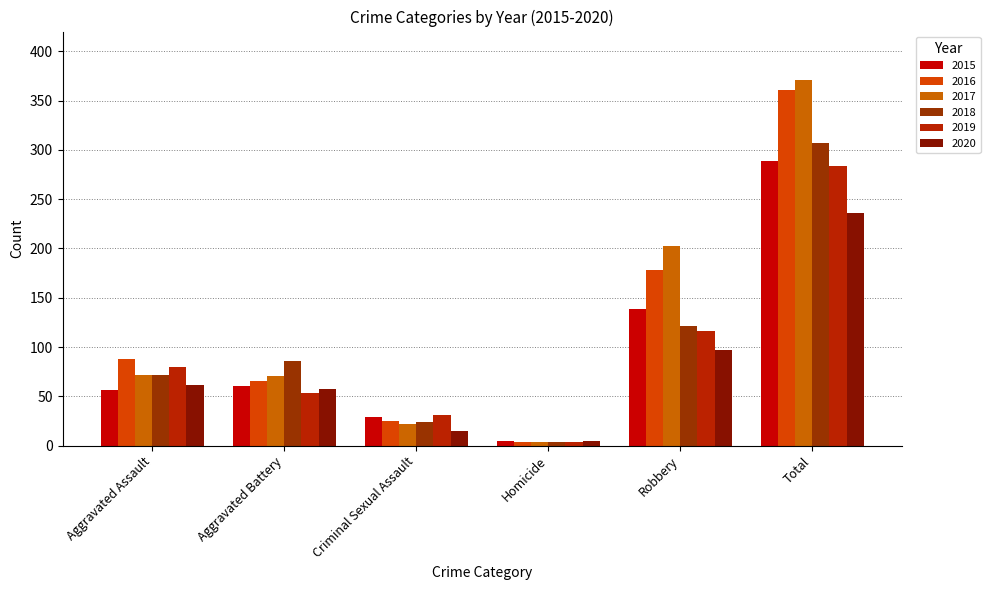

True or false: 2015 has a value of 20 at Criminal Sexual Assault.

False